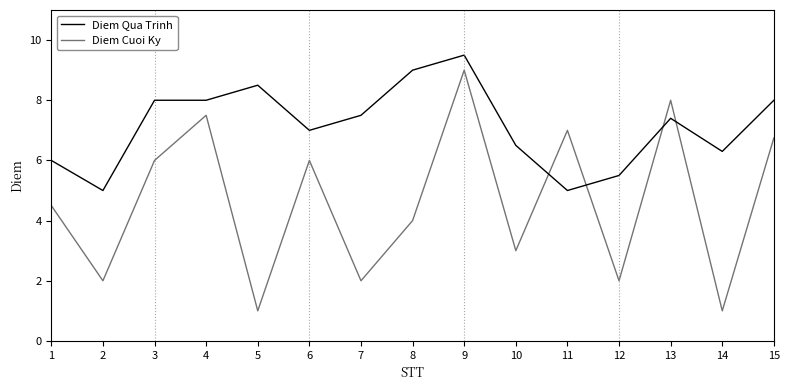

Which category has the lowest value in the Diem Cuoi Ky series?

5